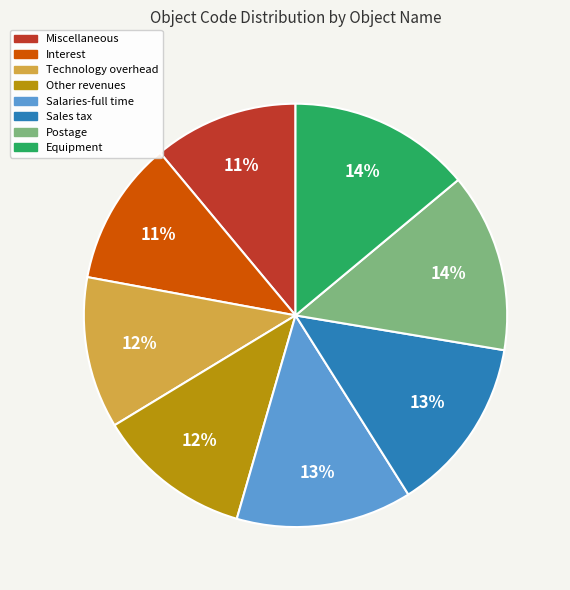

Is the sum of Miscellaneous and Salaries-full time greater than half?

No